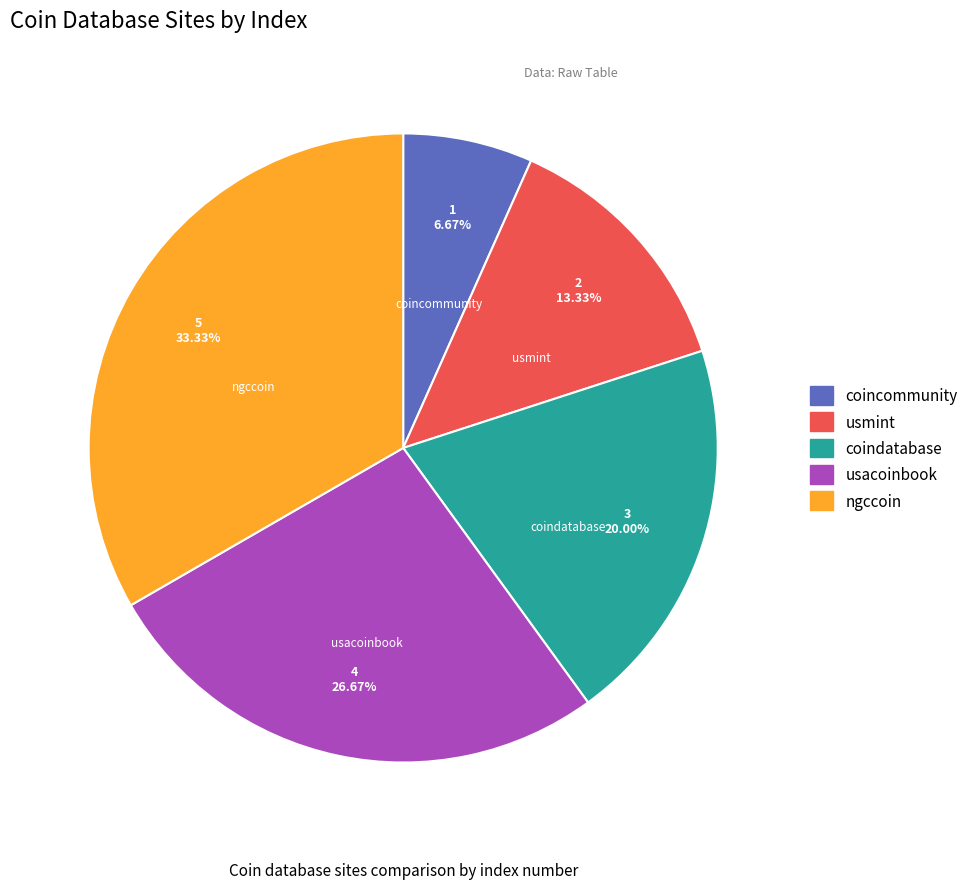

How many slices are in this pie chart?

5